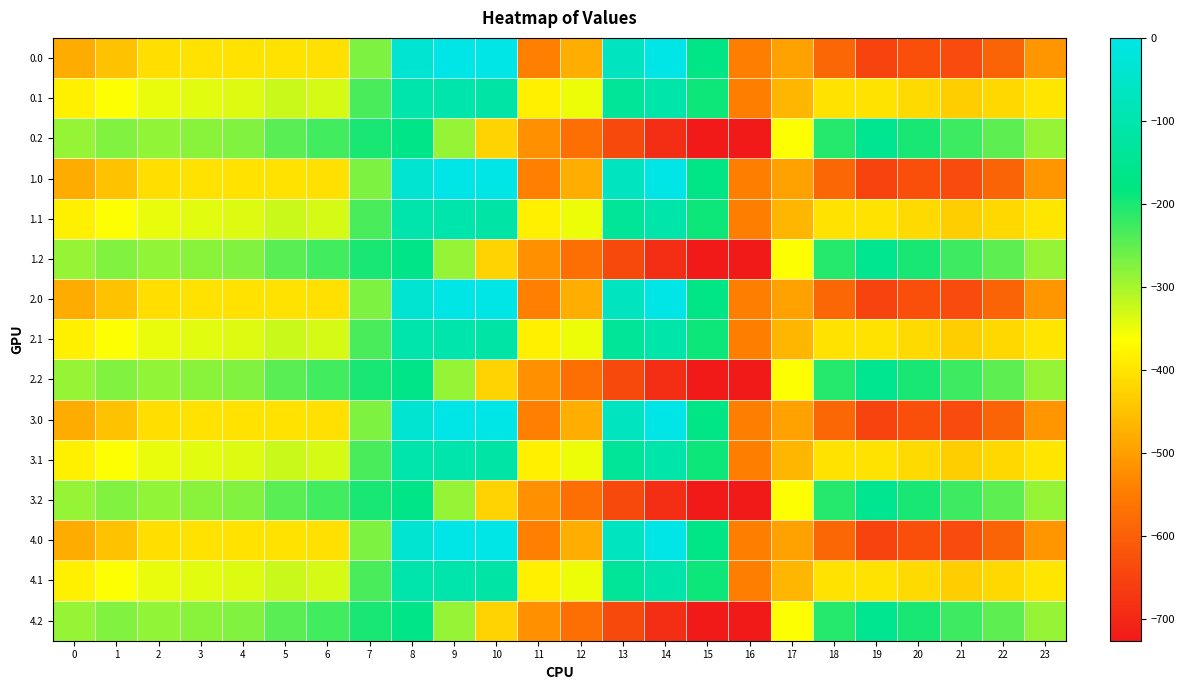

Reading left to right, list all the values displayed in this chart.

0.0: 0=-482.0	1=-449.5	2=-410.3	3=-404.4	4=-404.9	5=-403.8	6=-408.0	7=-270.7	8=-35.0	9=0.0	10=0.0	11=-544.3	12=-477.2	13=-70.2	14=-0.3	15=-172.8	16=-545.4	17=-494.8	18=-586.7	19=-649.2	20=-629.9	21=-638.4	22=-592.3	23=-511.3
0.1: 0=-384.6	1=-361.1	2=-347.9	3=-342.7	4=-339.6	5=-325.7	6=-332.2	7=-234.9	8=-102.3	9=-104.8	10=-114.0	11=-384.7	12=-350.8	13=-141.2	14=-105.5	15=-190.4	16=-547.3	17=-466.6	18=-405.4	19=-400.2	20=-414.5	21=-432.4	22=-419.9	23=-399.4
0.2: 0=-287.1	1=-272.7	2=-285.5	3=-281.0	4=-274.4	5=-245.0	6=-228.8	7=-199.0	8=-169.5	9=-288.5	10=-423.5	11=-520.6	12=-571.2	13=-640.4	14=-687.4	15=-725.8	16=-726.6	17=-362.4	18=-210.0	19=-151.0	20=-199.2	21=-226.4	22=-247.4	23=-287.5
1.0: 0=-482.0	1=-449.5	2=-410.3	3=-404.4	4=-404.9	5=-403.8	6=-408.0	7=-270.7	8=-35.0	9=0.0	10=0.0	11=-544.3	12=-477.2	13=-70.2	14=-0.3	15=-172.8	16=-545.4	17=-494.8	18=-586.7	19=-649.2	20=-629.9	21=-638.4	22=-592.3	23=-511.3
1.1: 0=-384.6	1=-361.1	2=-347.9	3=-342.7	4=-339.6	5=-325.7	6=-332.2	7=-234.9	8=-102.3	9=-104.8	10=-114.0	11=-384.7	12=-350.8	13=-141.2	14=-105.5	15=-190.4	16=-547.3	17=-466.6	18=-405.4	19=-400.2	20=-414.5	21=-432.4	22=-419.9	23=-399.4
1.2: 0=-287.1	1=-272.7	2=-285.5	3=-281.0	4=-274.4	5=-245.0	6=-228.8	7=-199.0	8=-169.5	9=-288.5	10=-423.5	11=-520.6	12=-571.2	13=-640.4	14=-687.4	15=-725.8	16=-726.6	17=-362.4	18=-210.0	19=-151.0	20=-199.2	21=-226.4	22=-247.4	23=-287.5
2.0: 0=-482.0	1=-449.5	2=-410.3	3=-404.4	4=-404.9	5=-403.8	6=-408.0	7=-270.7	8=-35.0	9=0.0	10=0.0	11=-544.3	12=-477.2	13=-70.2	14=-0.3	15=-172.8	16=-545.4	17=-494.8	18=-586.7	19=-649.2	20=-629.9	21=-638.4	22=-592.3	23=-511.3
2.1: 0=-384.6	1=-361.1	2=-347.9	3=-342.7	4=-339.6	5=-325.7	6=-332.2	7=-234.9	8=-102.3	9=-104.8	10=-114.0	11=-384.7	12=-350.8	13=-141.2	14=-105.5	15=-190.4	16=-547.3	17=-466.6	18=-405.4	19=-400.2	20=-414.5	21=-432.4	22=-419.9	23=-399.4
2.2: 0=-287.1	1=-272.7	2=-285.5	3=-281.0	4=-274.4	5=-245.0	6=-228.8	7=-199.0	8=-169.5	9=-288.5	10=-423.5	11=-520.6	12=-571.2	13=-640.4	14=-687.4	15=-725.8	16=-726.6	17=-362.4	18=-210.0	19=-151.0	20=-199.2	21=-226.4	22=-247.4	23=-287.5
3.0: 0=-482.0	1=-449.5	2=-410.3	3=-404.4	4=-404.9	5=-403.8	6=-408.0	7=-270.7	8=-35.0	9=0.0	10=0.0	11=-544.3	12=-477.2	13=-70.2	14=-0.3	15=-172.8	16=-545.4	17=-494.8	18=-586.7	19=-649.2	20=-629.9	21=-638.4	22=-592.3	23=-511.3
3.1: 0=-384.6	1=-361.1	2=-347.9	3=-342.7	4=-339.6	5=-325.7	6=-332.2	7=-234.9	8=-102.3	9=-104.8	10=-114.0	11=-384.7	12=-350.8	13=-141.2	14=-105.5	15=-190.4	16=-547.3	17=-466.6	18=-405.4	19=-400.2	20=-414.5	21=-432.4	22=-419.9	23=-399.4
3.2: 0=-287.1	1=-272.7	2=-285.5	3=-281.0	4=-274.4	5=-245.0	6=-228.8	7=-199.0	8=-169.5	9=-288.5	10=-423.5	11=-520.6	12=-571.2	13=-640.4	14=-687.4	15=-725.8	16=-726.6	17=-362.4	18=-210.0	19=-151.0	20=-199.2	21=-226.4	22=-247.4	23=-287.5
4.0: 0=-482.0	1=-449.5	2=-410.3	3=-404.4	4=-404.9	5=-403.8	6=-408.0	7=-270.7	8=-35.0	9=0.0	10=0.0	11=-544.3	12=-477.2	13=-70.2	14=-0.3	15=-172.8	16=-545.4	17=-494.8	18=-586.7	19=-649.2	20=-629.9	21=-638.4	22=-592.3	23=-511.3
4.1: 0=-384.6	1=-361.1	2=-347.9	3=-342.7	4=-339.6	5=-325.7	6=-332.2	7=-234.9	8=-102.3	9=-104.8	10=-114.0	11=-384.7	12=-350.8	13=-141.2	14=-105.5	15=-190.4	16=-547.3	17=-466.6	18=-405.4	19=-400.2	20=-414.5	21=-432.4	22=-419.9	23=-399.4
4.2: 0=-287.1	1=-272.7	2=-285.5	3=-281.0	4=-274.4	5=-245.0	6=-228.8	7=-199.0	8=-169.5	9=-288.5	10=-423.5	11=-520.6	12=-571.2	13=-640.4	14=-687.4	15=-725.8	16=-726.6	17=-362.4	18=-210.0	19=-151.0	20=-199.2	21=-226.4	22=-247.4	23=-287.5